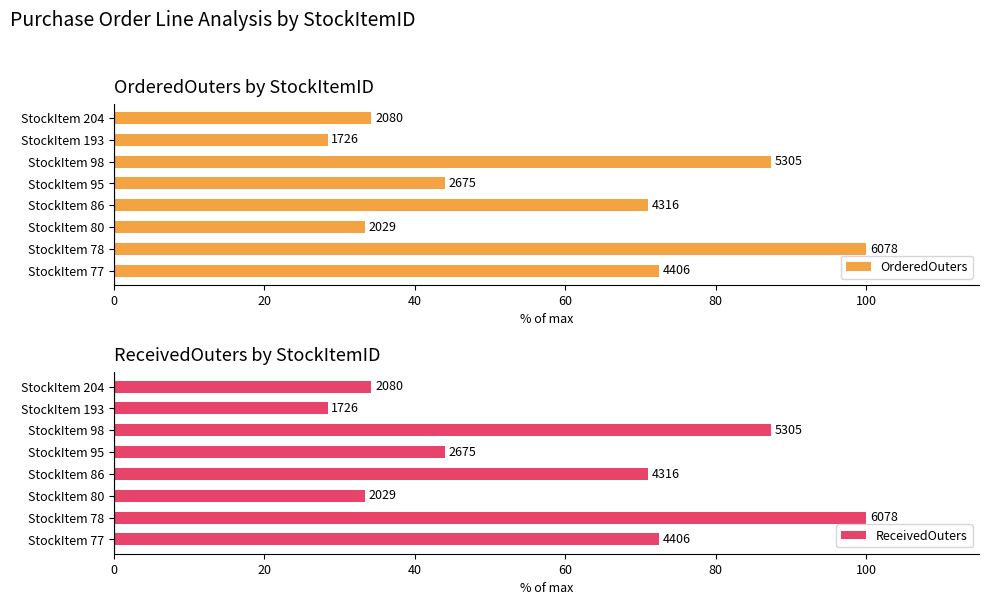

How many distinct data groups are displayed?

2